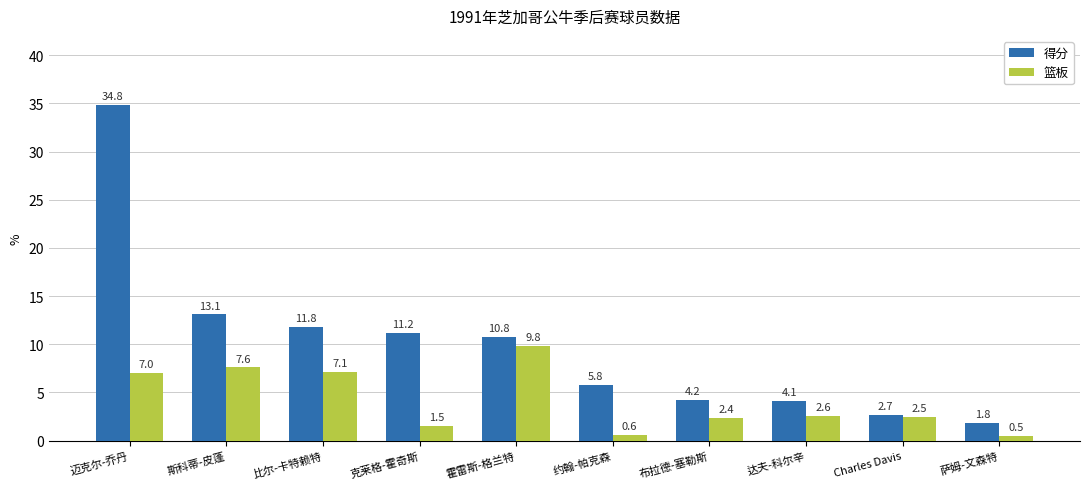

At which label does 篮板 reach its peak?

霍雷斯-格兰特